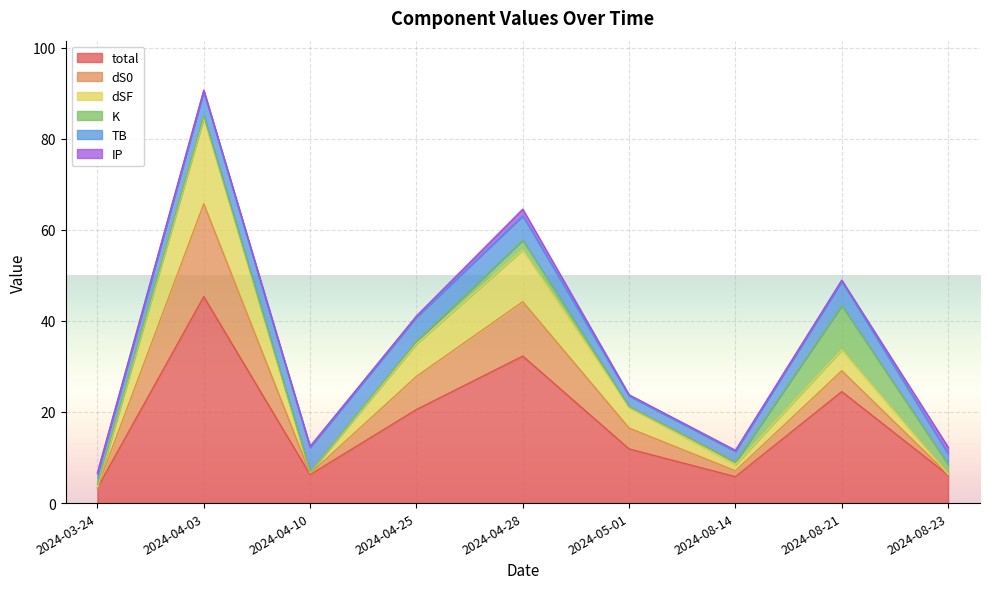

Is it true that total equals 3.3 at 2024-03-24?

True